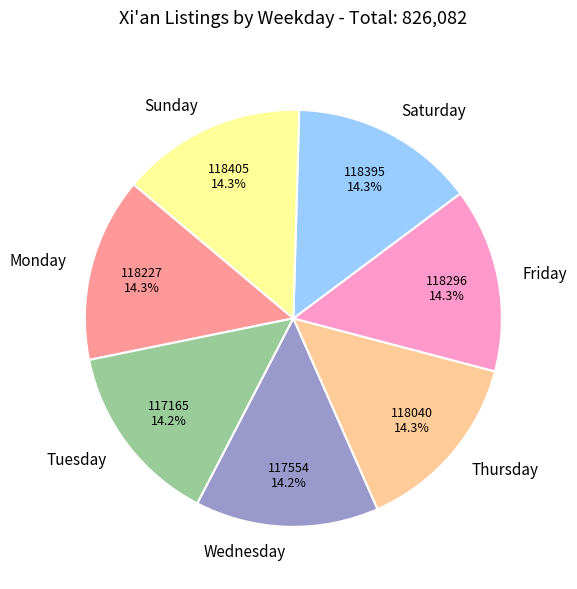

True or false: Monday accounts for 14% of the total.

True